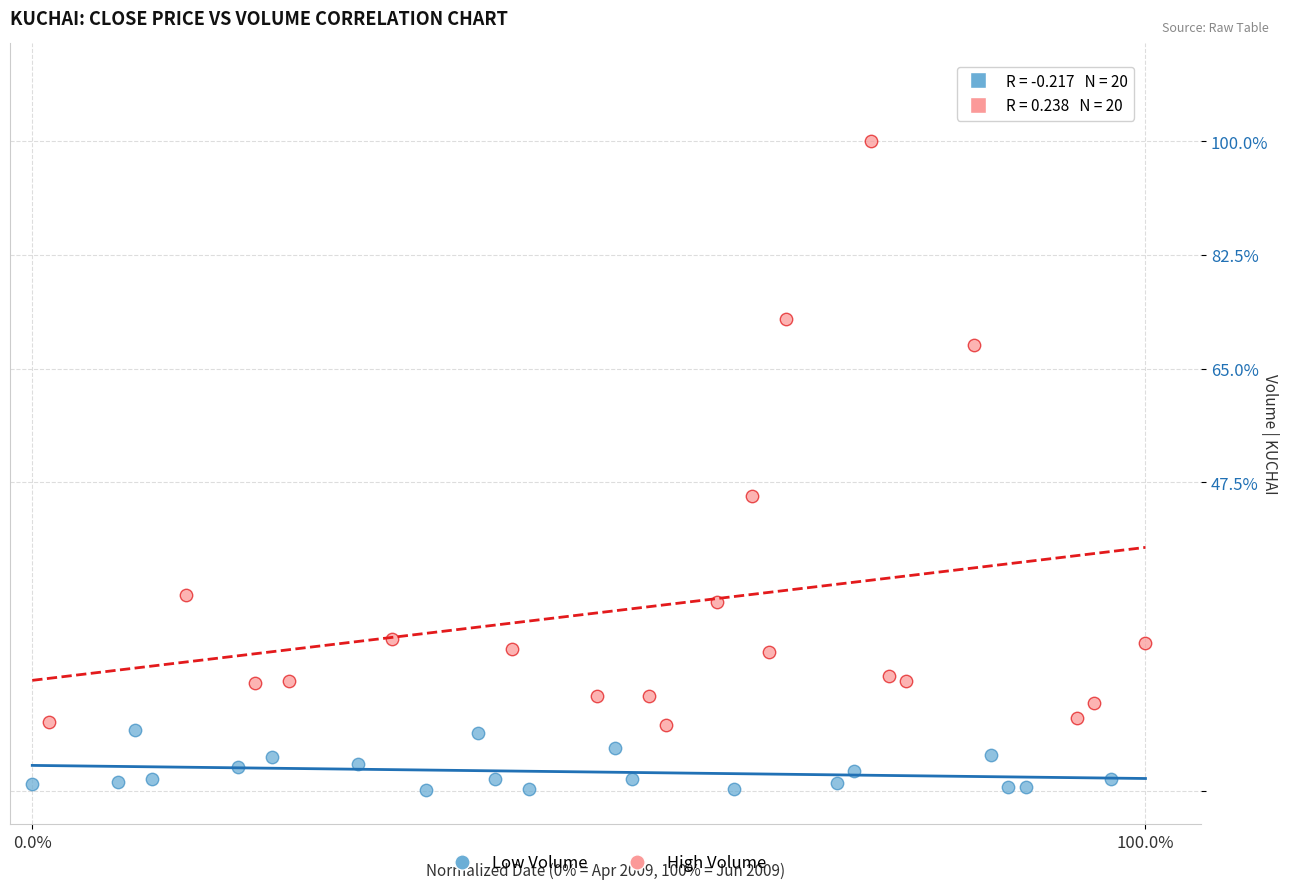

Which series contains the lowest Y value?

Low Volume